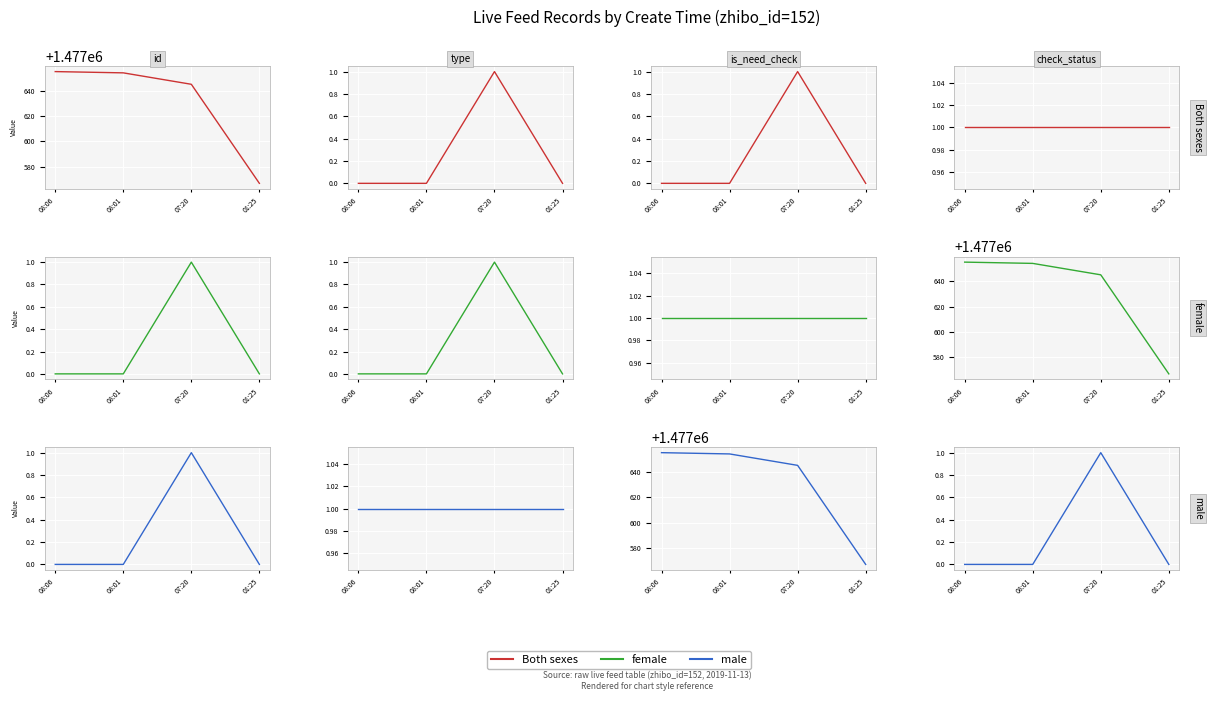

True or false: Both sexes and female intersect in this chart.

False